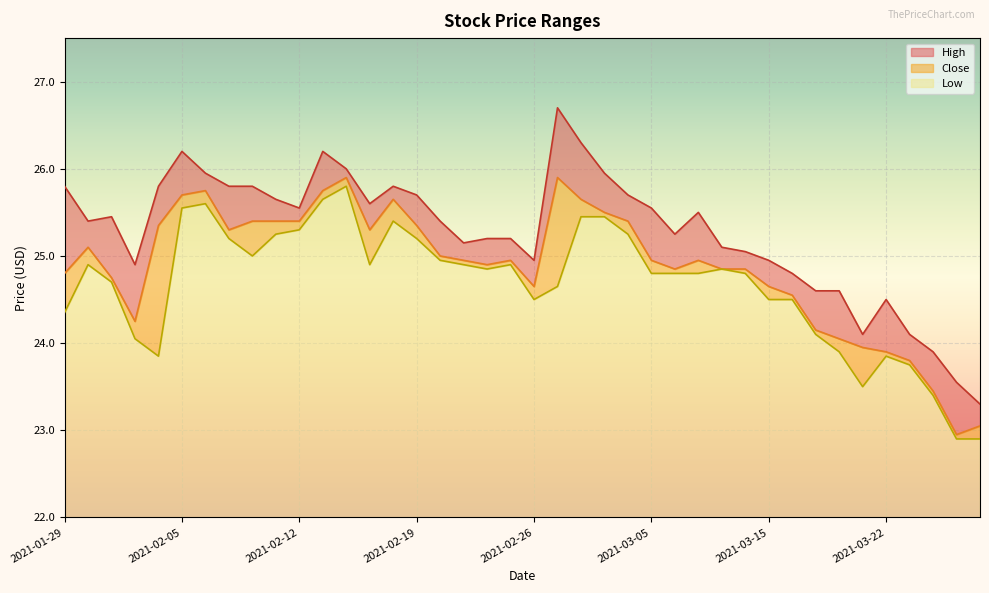

What is the label of the 10th point from the right?

2021-03-15